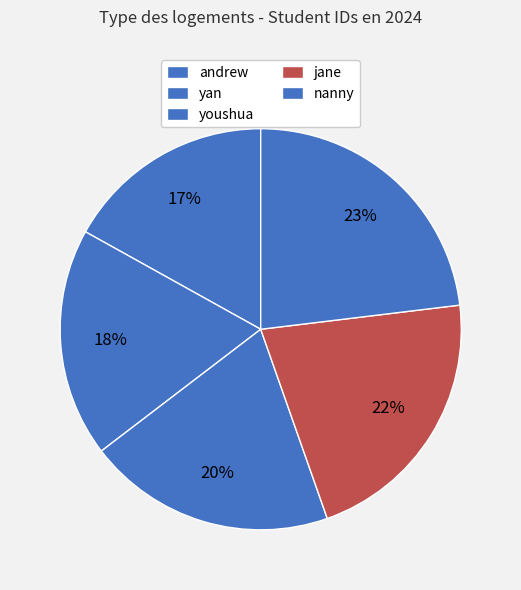

Is there any slice that represents more than half of the pie?

No